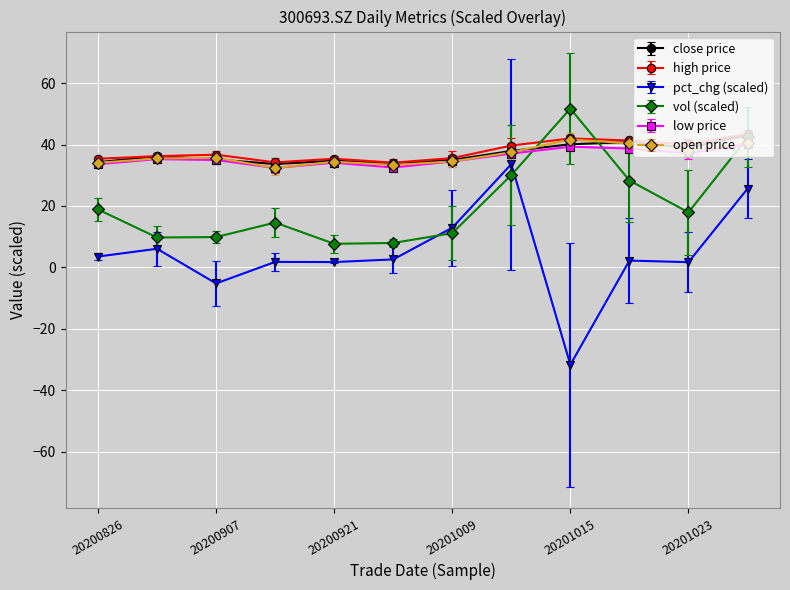

What are all the series names shown in the legend?

close price, high price, pct_chg (scaled), vol (scaled), low price, open price